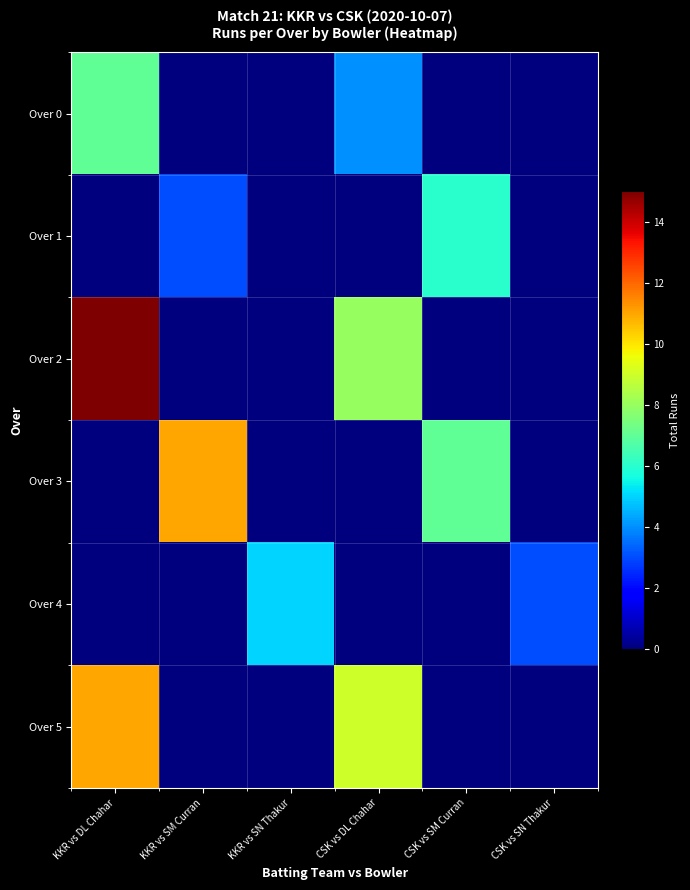

What is the spread (max minus min) of values at KKR vs SM Curran?

11